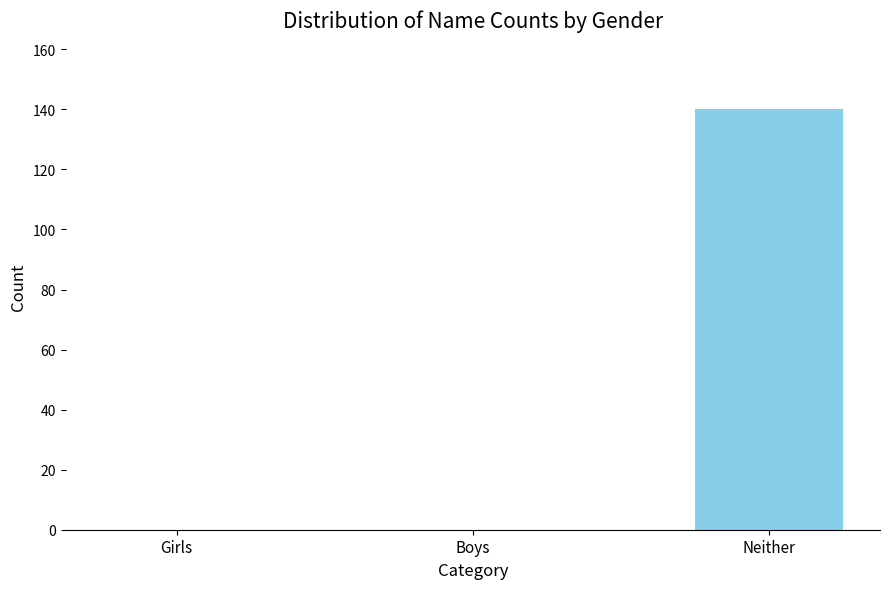

How many values are between 0 and 140?

3